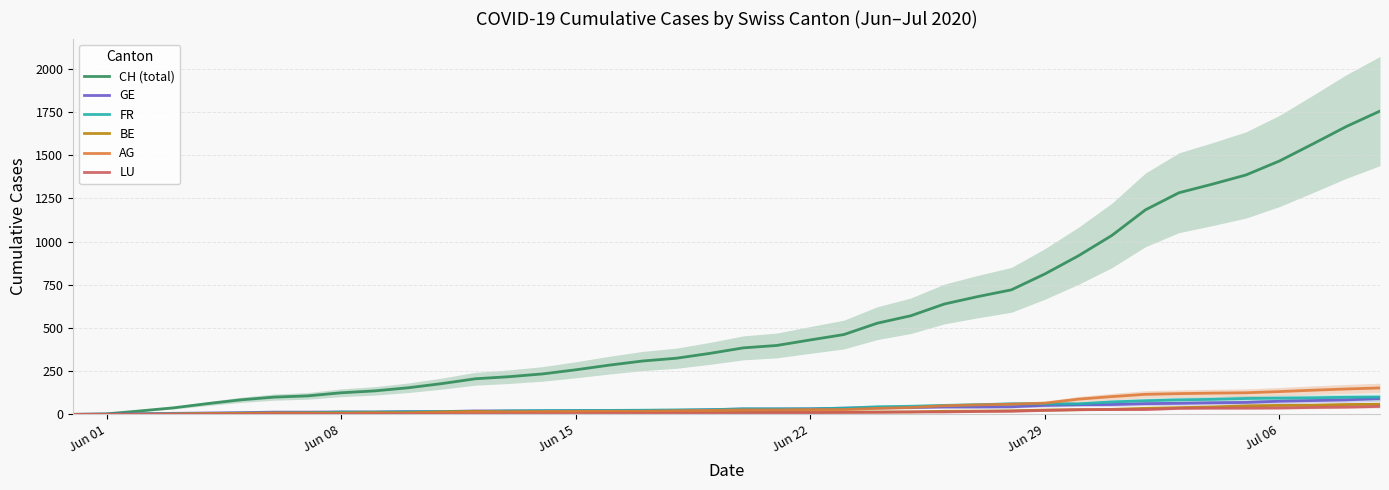

How many series are shown in this chart?

6